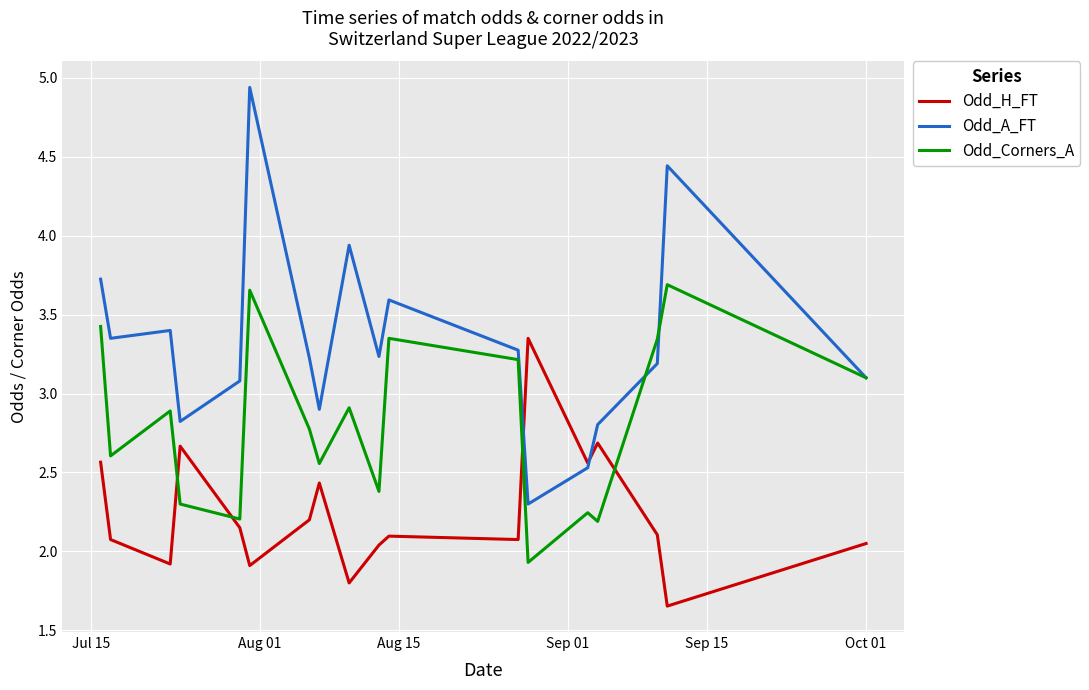

Rank the series by their average value, from highest to lowest.

Odd_A_FT, Odd_Corners_A, Odd_H_FT